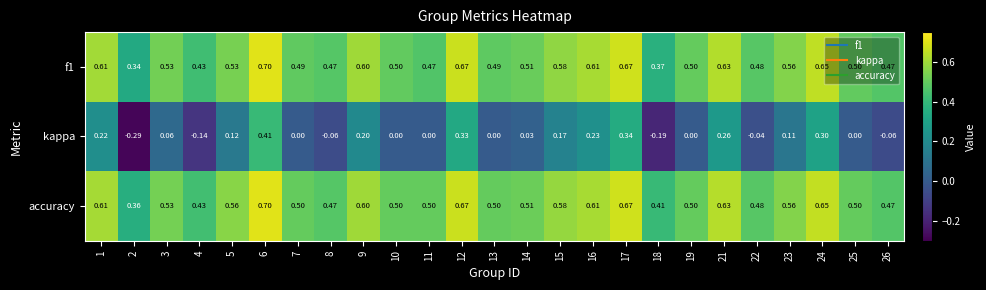

Between 1 and 15, which series saw the biggest shift?

kappa